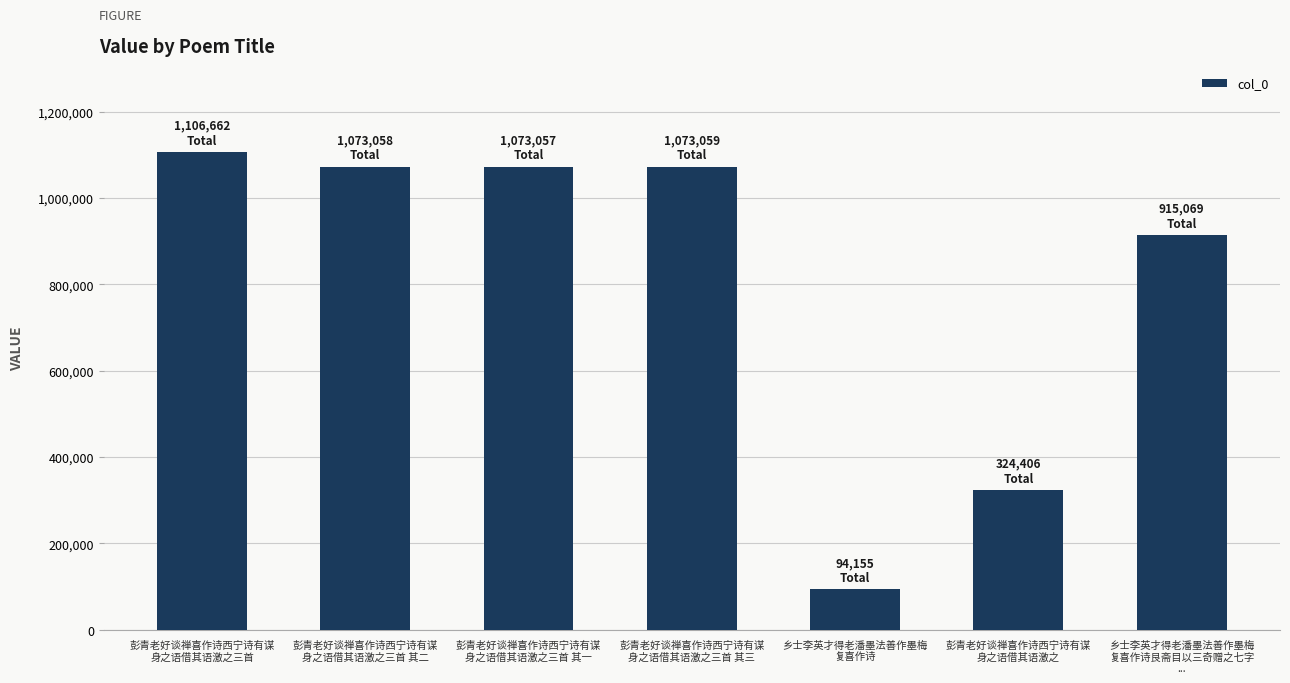

What value does the data have at 彭青老好谈禅喜作诗西宁诗有谋
身之语借其语激之三首, to the nearest 10?

1106660